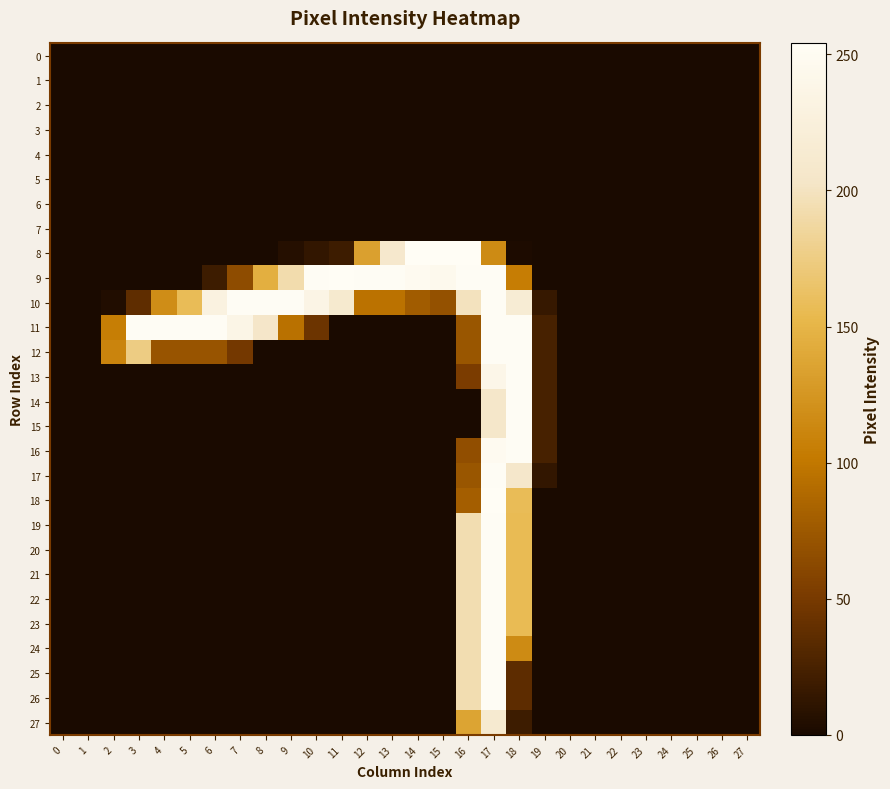

Reading left to right, transcribe all the data shown in this chart.

0: 0=0	1=0	2=0	3=0	4=0	5=0	6=0	7=0	8=0	9=0	10=0	11=0	12=0	13=0	14=0	15=0	16=0	17=0	18=0	19=0	20=0	21=0	22=0	23=0	24=0	25=0	26=0	27=0
1: 0=0	1=0	2=0	3=0	4=0	5=0	6=0	7=0	8=0	9=0	10=0	11=0	12=0	13=0	14=0	15=0	16=0	17=0	18=0	19=0	20=0	21=0	22=0	23=0	24=0	25=0	26=0	27=0
2: 0=0	1=0	2=0	3=0	4=0	5=0	6=0	7=0	8=0	9=0	10=0	11=0	12=0	13=0	14=0	15=0	16=0	17=0	18=0	19=0	20=0	21=0	22=0	23=0	24=0	25=0	26=0	27=0
3: 0=0	1=0	2=0	3=0	4=0	5=0	6=0	7=0	8=0	9=0	10=0	11=0	12=0	13=0	14=0	15=0	16=0	17=0	18=0	19=0	20=0	21=0	22=0	23=0	24=0	25=0	26=0	27=0
4: 0=0	1=0	2=0	3=0	4=0	5=0	6=0	7=0	8=0	9=0	10=0	11=0	12=0	13=0	14=0	15=0	16=0	17=0	18=0	19=0	20=0	21=0	22=0	23=0	24=0	25=0	26=0	27=0
5: 0=0	1=0	2=0	3=0	4=0	5=0	6=0	7=0	8=0	9=0	10=0	11=0	12=0	13=0	14=0	15=0	16=0	17=0	18=0	19=0	20=0	21=0	22=0	23=0	24=0	25=0	26=0	27=0
6: 0=0	1=0	2=0	3=0	4=0	5=0	6=0	7=0	8=0	9=0	10=0	11=0	12=0	13=0	14=0	15=0	16=0	17=0	18=0	19=0	20=0	21=0	22=0	23=0	24=0	25=0	26=0	27=0
7: 0=0	1=0	2=0	3=0	4=0	5=0	6=0	7=0	8=0	9=0	10=0	11=0	12=0	13=0	14=0	15=0	16=0	17=0	18=0	19=0	20=0	21=0	22=0	23=0	24=0	25=0	26=0	27=0
8: 0=0	1=0	2=0	3=0	4=0	5=0	6=0	7=0	8=0	9=6	10=13	11=19	12=133	13=209	14=254	15=254	16=254	17=116	18=2	19=0	20=0	21=0	22=0	23=0	24=0	25=0	26=0	27=0
9: 0=0	1=0	2=0	3=0	4=0	5=0	6=19	7=65	8=145	9=192	10=253	11=254	12=253	13=253	14=249	15=246	16=253	17=253	18=105	19=0	20=0	21=0	22=0	23=0	24=0	25=0	26=0	27=0
10: 0=0	1=0	2=4	3=37	4=118	5=157	6=231	7=253	8=253	9=253	10=236	11=212	12=96	13=96	14=78	15=69	16=199	17=253	18=217	19=15	20=0	21=0	22=0	23=0	24=0	25=0	26=0	27=0
11: 0=0	1=0	2=106	3=253	4=253	5=253	6=253	7=237	8=205	9=95	10=44	11=0	12=0	13=0	14=0	15=0	16=73	17=253	18=253	19=24	20=0	21=0	22=0	23=0	24=0	25=0	26=0	27=0
12: 0=0	1=0	2=111	3=175	4=72	5=72	6=72	7=48	8=0	9=0	10=0	11=0	12=0	13=0	14=0	15=0	16=73	17=253	18=253	19=24	20=0	21=0	22=0	23=0	24=0	25=0	26=0	27=0
13: 0=0	1=0	2=0	3=0	4=0	5=0	6=0	7=0	8=0	9=0	10=0	11=0	12=0	13=0	14=0	15=0	16=52	17=240	18=253	19=24	20=0	21=0	22=0	23=0	24=0	25=0	26=0	27=0
14: 0=0	1=0	2=0	3=0	4=0	5=0	6=0	7=0	8=0	9=0	10=0	11=0	12=0	13=0	14=0	15=0	16=0	17=206	18=253	19=24	20=0	21=0	22=0	23=0	24=0	25=0	26=0	27=0
15: 0=0	1=0	2=0	3=0	4=0	5=0	6=0	7=0	8=0	9=0	10=0	11=0	12=0	13=0	14=0	15=0	16=0	17=206	18=253	19=24	20=0	21=0	22=0	23=0	24=0	25=0	26=0	27=0
16: 0=0	1=0	2=0	3=0	4=0	5=0	6=0	7=0	8=0	9=0	10=0	11=0	12=0	13=0	14=0	15=0	16=67	17=249	18=253	19=24	20=0	21=0	22=0	23=0	24=0	25=0	26=0	27=0
17: 0=0	1=0	2=0	3=0	4=0	5=0	6=0	7=0	8=0	9=0	10=0	11=0	12=0	13=0	14=0	15=0	16=73	17=253	18=207	19=13	20=0	21=0	22=0	23=0	24=0	25=0	26=0	27=0
18: 0=0	1=0	2=0	3=0	4=0	5=0	6=0	7=0	8=0	9=0	10=0	11=0	12=0	13=0	14=0	15=0	16=80	17=254	18=157	19=0	20=0	21=0	22=0	23=0	24=0	25=0	26=0	27=0
19: 0=0	1=0	2=0	3=0	4=0	5=0	6=0	7=0	8=0	9=0	10=0	11=0	12=0	13=0	14=0	15=0	16=194	17=253	18=156	19=0	20=0	21=0	22=0	23=0	24=0	25=0	26=0	27=0
20: 0=0	1=0	2=0	3=0	4=0	5=0	6=0	7=0	8=0	9=0	10=0	11=0	12=0	13=0	14=0	15=0	16=194	17=253	18=156	19=0	20=0	21=0	22=0	23=0	24=0	25=0	26=0	27=0
21: 0=0	1=0	2=0	3=0	4=0	5=0	6=0	7=0	8=0	9=0	10=0	11=0	12=0	13=0	14=0	15=0	16=194	17=253	18=156	19=0	20=0	21=0	22=0	23=0	24=0	25=0	26=0	27=0
22: 0=0	1=0	2=0	3=0	4=0	5=0	6=0	7=0	8=0	9=0	10=0	11=0	12=0	13=0	14=0	15=0	16=194	17=253	18=156	19=0	20=0	21=0	22=0	23=0	24=0	25=0	26=0	27=0
23: 0=0	1=0	2=0	3=0	4=0	5=0	6=0	7=0	8=0	9=0	10=0	11=0	12=0	13=0	14=0	15=0	16=194	17=253	18=156	19=0	20=0	21=0	22=0	23=0	24=0	25=0	26=0	27=0
24: 0=0	1=0	2=0	3=0	4=0	5=0	6=0	7=0	8=0	9=0	10=0	11=0	12=0	13=0	14=0	15=0	16=194	17=253	18=116	19=0	20=0	21=0	22=0	23=0	24=0	25=0	26=0	27=0
25: 0=0	1=0	2=0	3=0	4=0	5=0	6=0	7=0	8=0	9=0	10=0	11=0	12=0	13=0	14=0	15=0	16=194	17=253	18=36	19=0	20=0	21=0	22=0	23=0	24=0	25=0	26=0	27=0
26: 0=0	1=0	2=0	3=0	4=0	5=0	6=0	7=0	8=0	9=0	10=0	11=0	12=0	13=0	14=0	15=0	16=194	17=253	18=36	19=0	20=0	21=0	22=0	23=0	24=0	25=0	26=0	27=0
27: 0=0	1=0	2=0	3=0	4=0	5=0	6=0	7=0	8=0	9=0	10=0	11=0	12=0	13=0	14=0	15=0	16=136	17=213	18=19	19=0	20=0	21=0	22=0	23=0	24=0	25=0	26=0	27=0